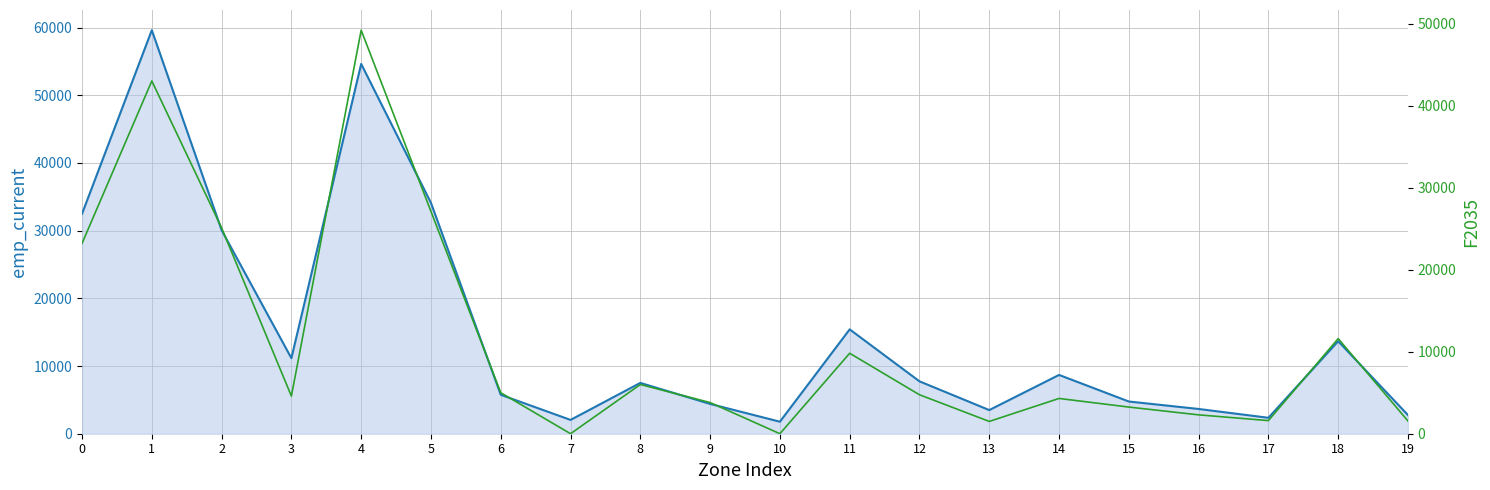

What is the value of the F2035 point at the 10th from the left?

3800.0